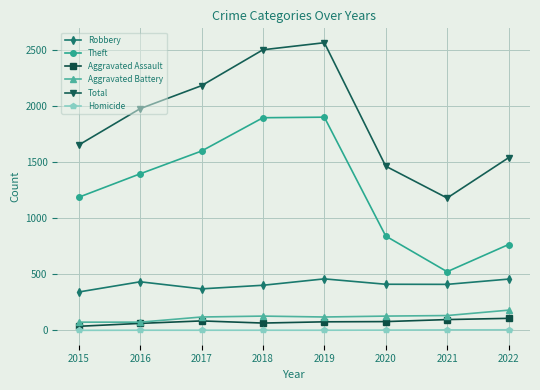

True or false: Robbery has more than 2 points higher than both neighbors.

False